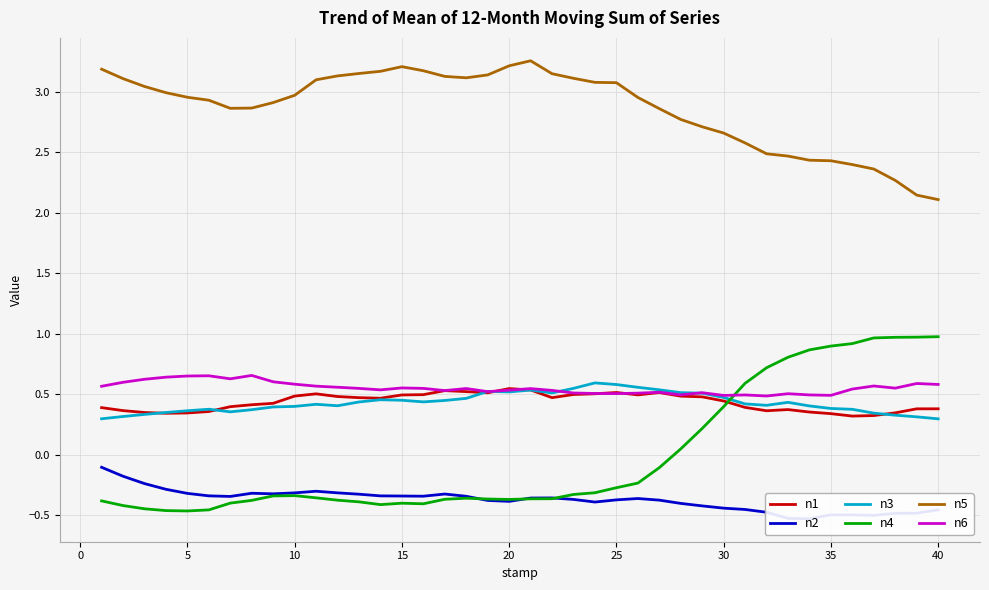

At how many categories does at least one series exceed 1?

40